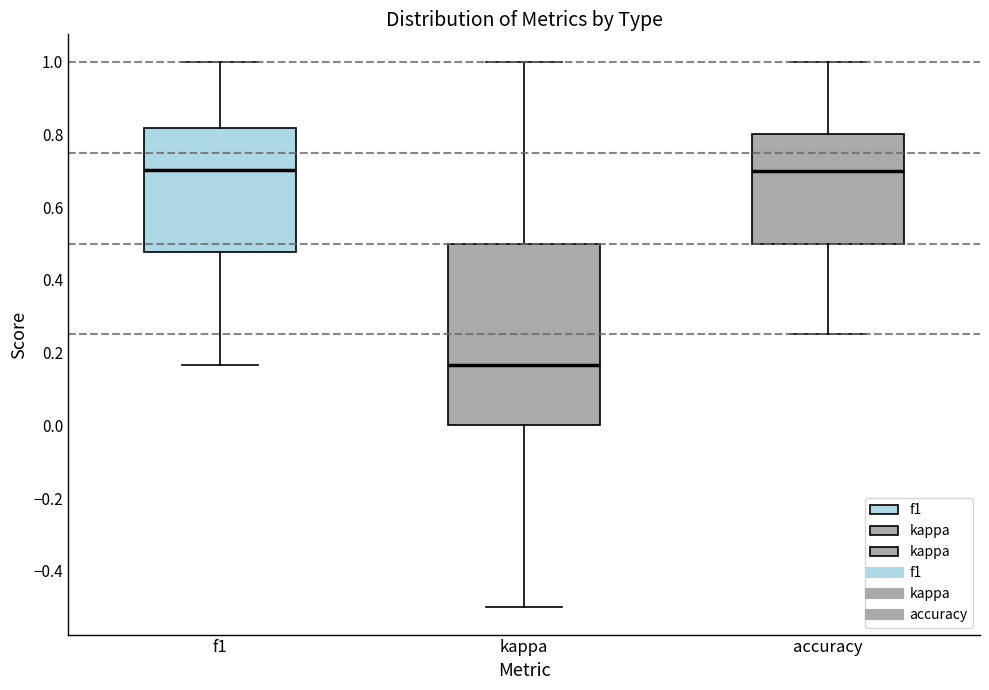

Which box is the tallest, from its lower edge to its upper edge?

kappa